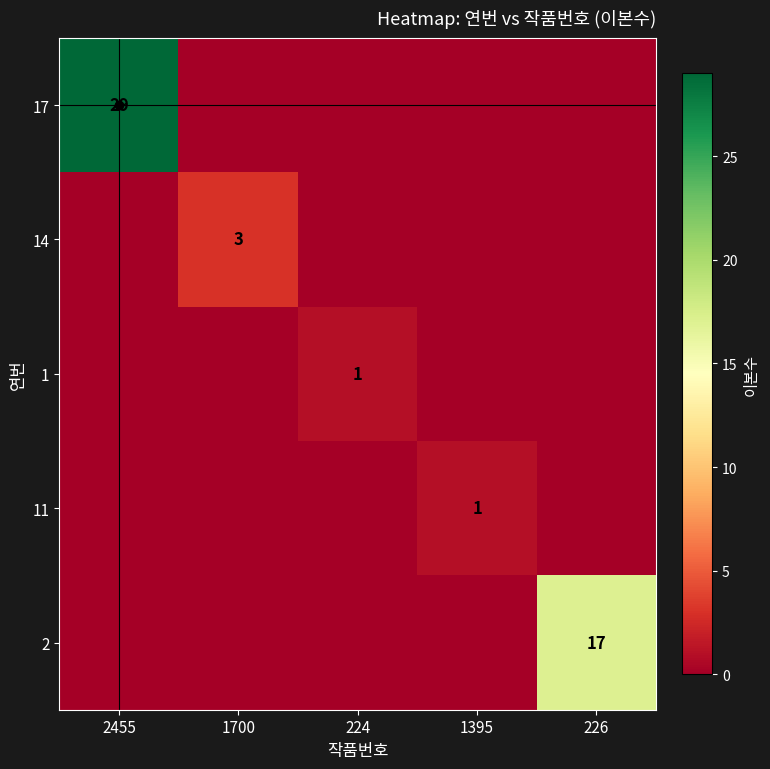

The 1 series shows 1 at 224. True or false?

True